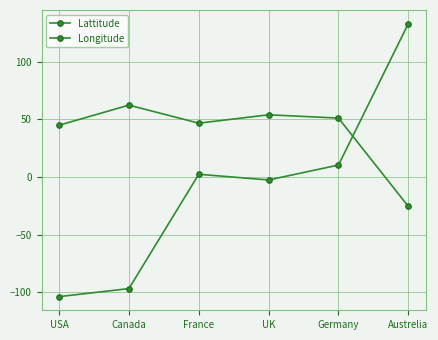

How many categories are shown in the chart?

6